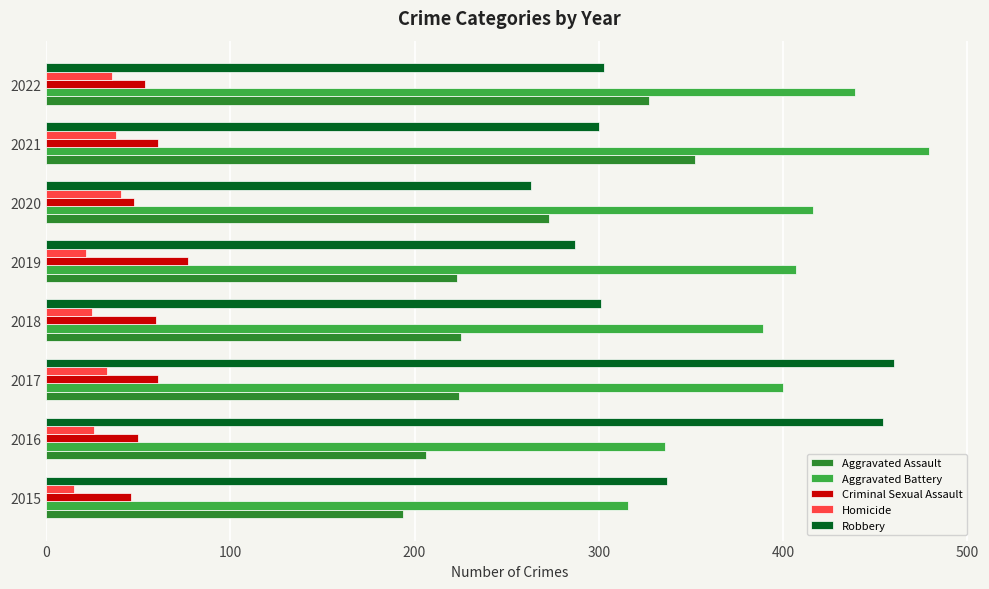

What is the difference between the maximum and minimum values in the Aggravated Battery series?

163